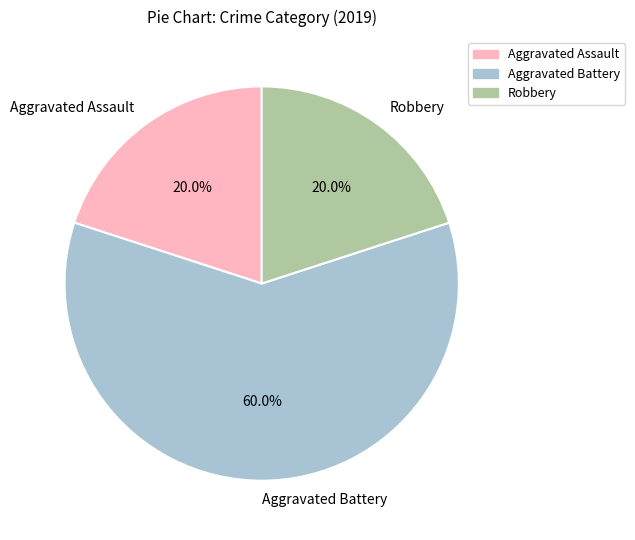

What is the ratio of the value at Aggravated Assault to the value at Aggravated Battery?

0.3